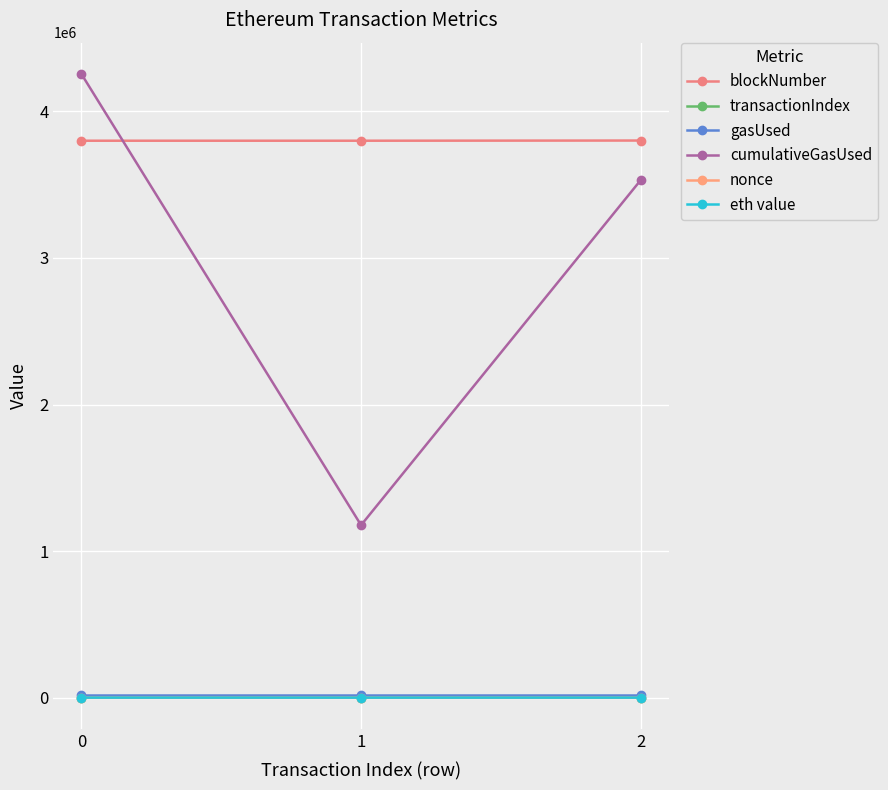

Does the chart display data point markers on the line(s)?

Yes